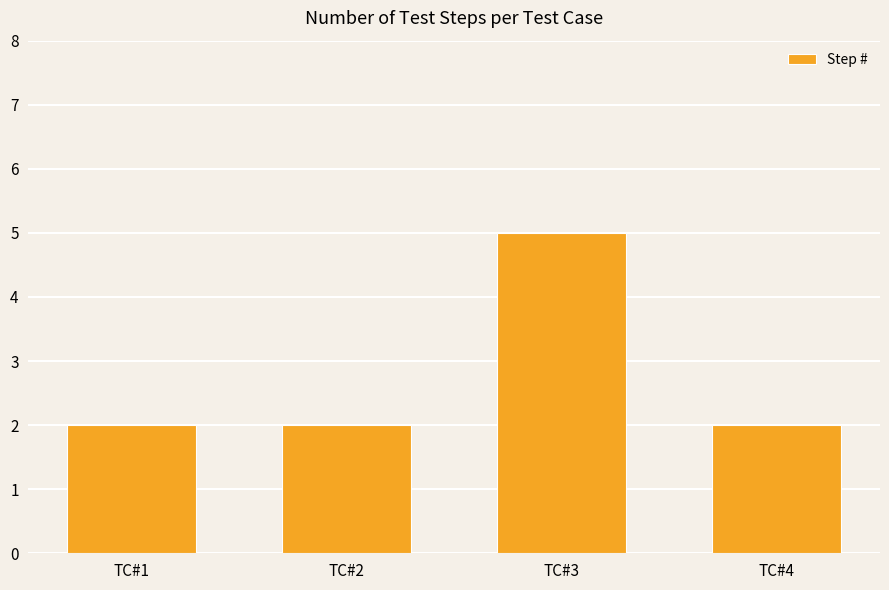

At which category does the chart reach its peak across all series?

TC#3